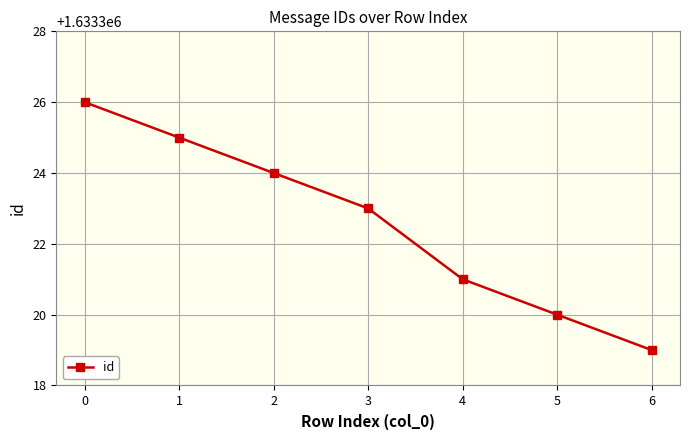

List the labels in order of value, smallest first.

6, 5, 4, 3, 2, 1, 0